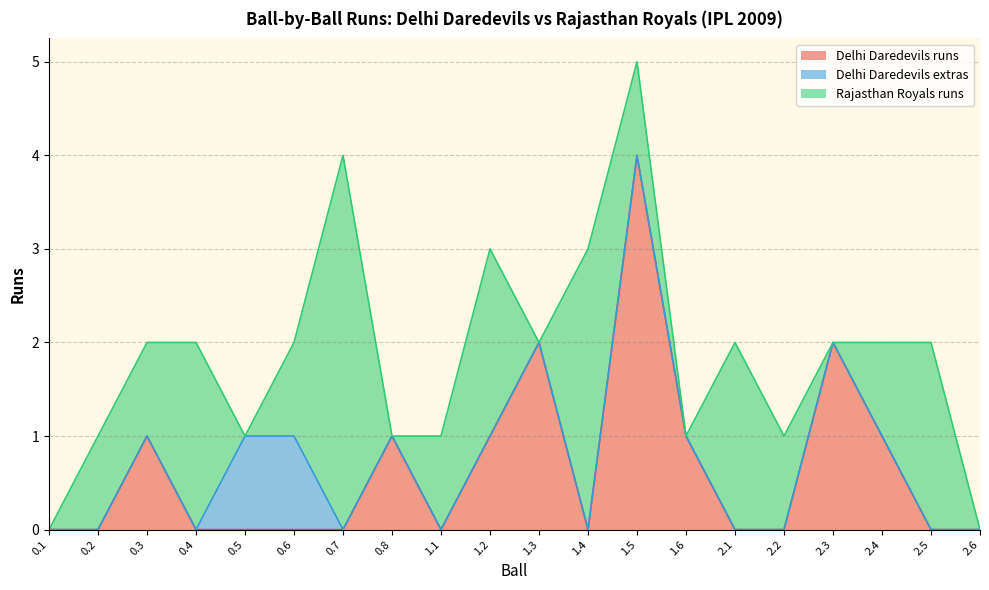

Rank the series by their average value, from lowest to highest.

Delhi Daredevils extras, Delhi Daredevils runs, Rajasthan Royals runs